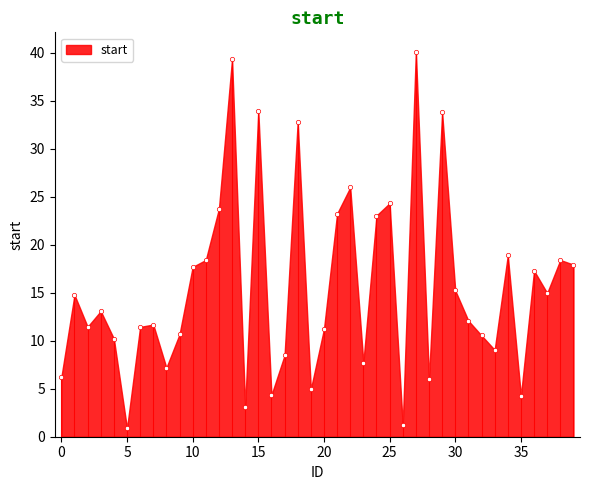

What is the range of Y values (max minus min)?

39.2